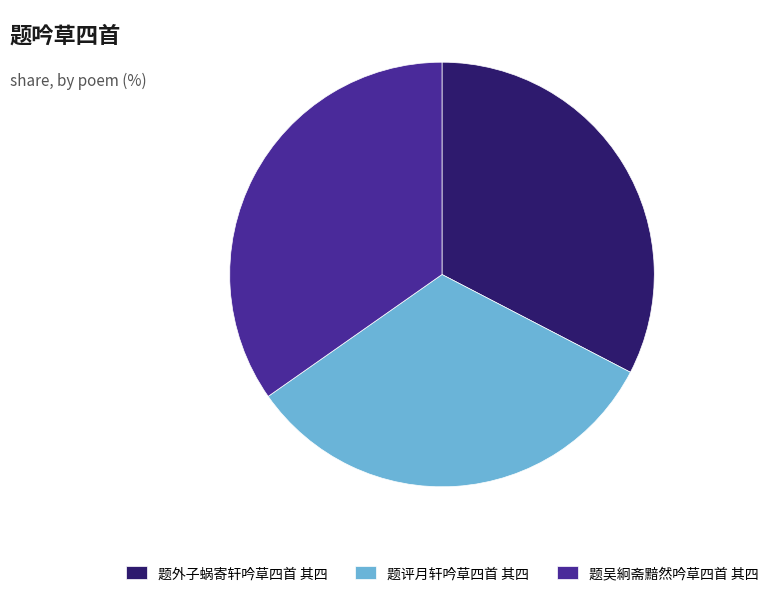

True or false: 题吴絅斋黯然吟草四首 其四 accounts for 35% of the total.

True